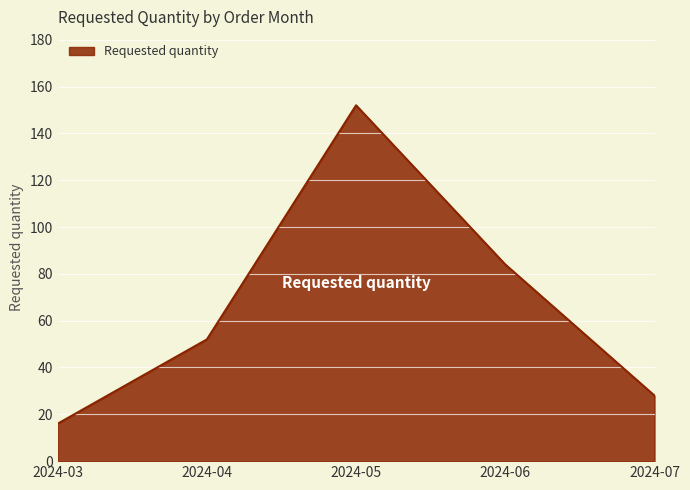

What is the change in value from 2024-03 to 2024-05?

+136